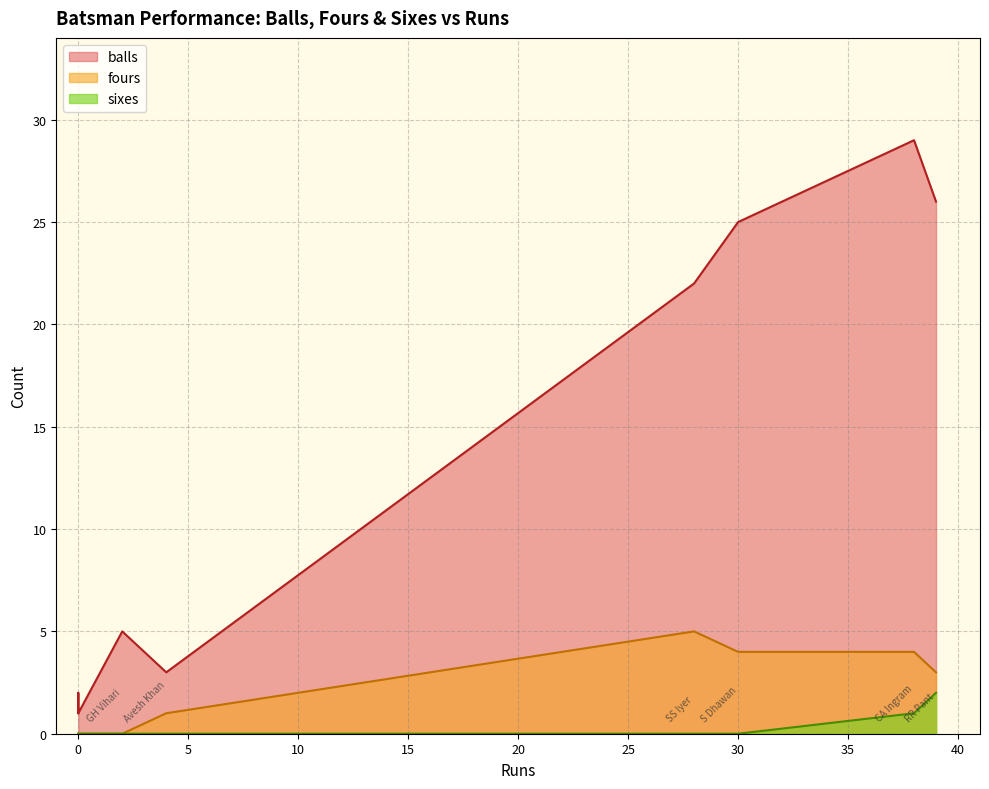

What is the total value across all series at RR Pant?

31